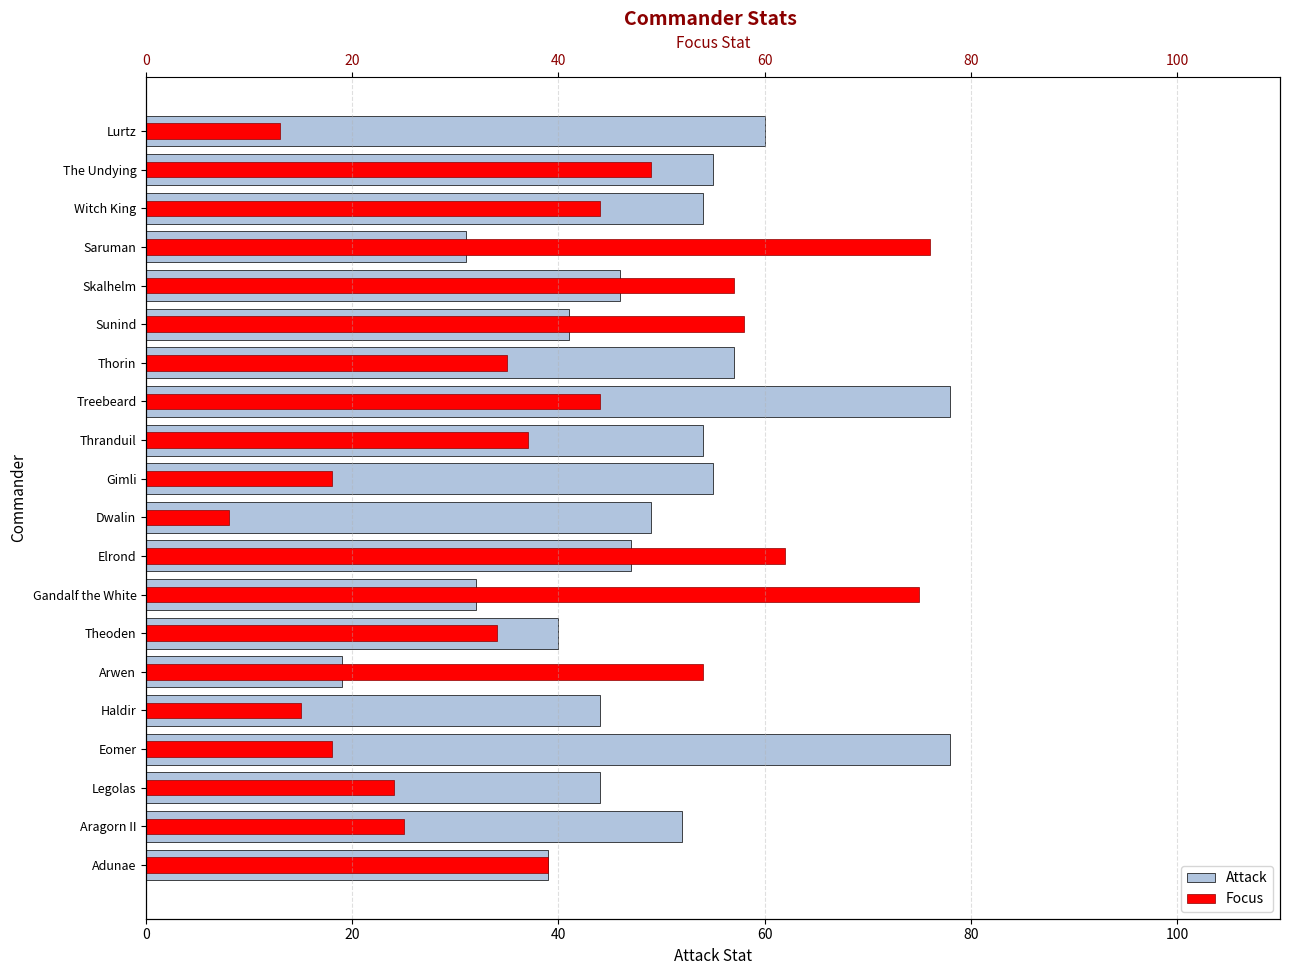

What is the value of the Focus bar at the 4th from the left?

18